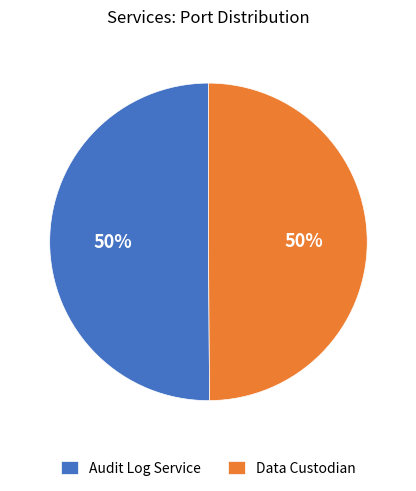

Count the number of slices in the pie.

2